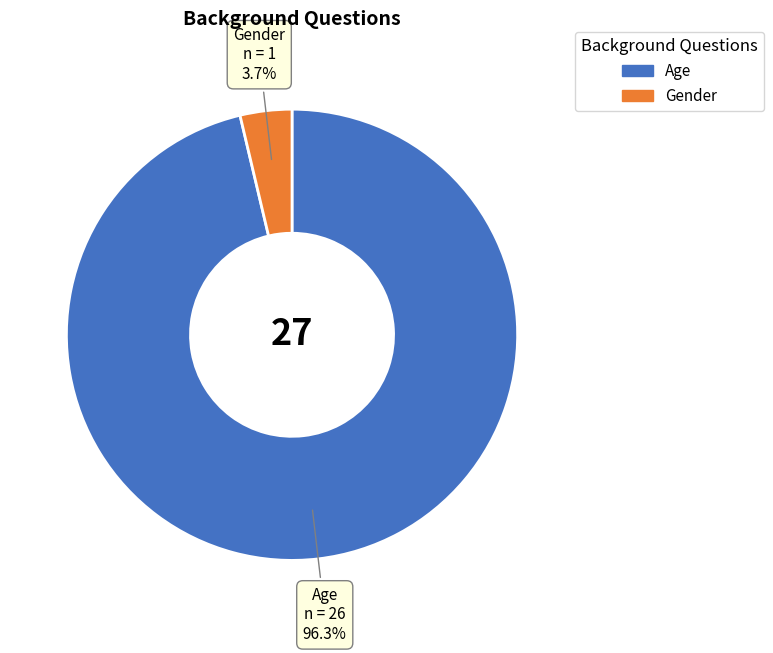

Does Gender represent more than half of the total?

No